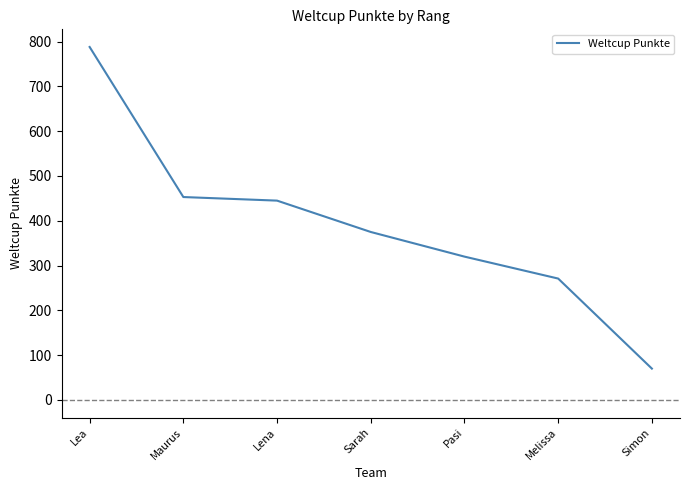

The chart shows a value of 788 at Lea. True or false?

True